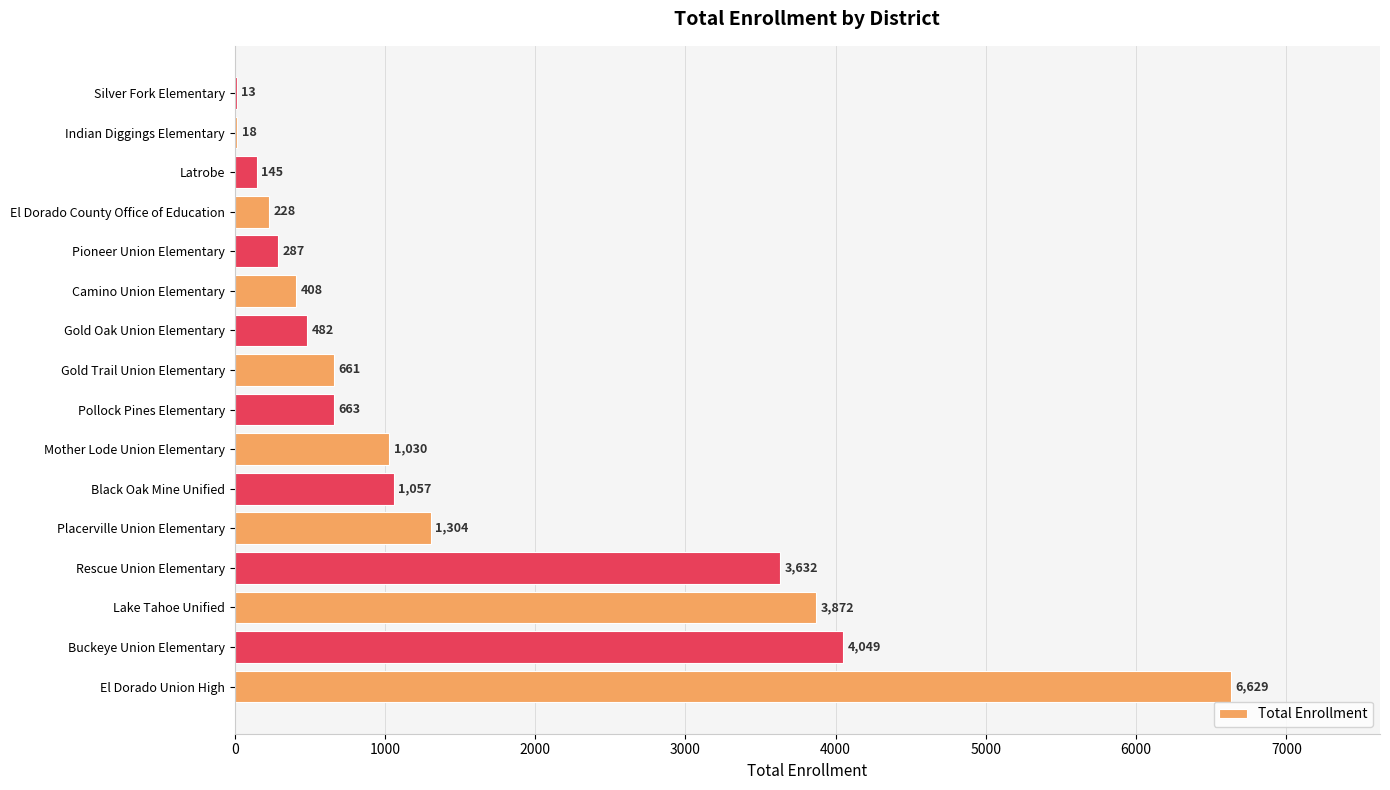

What is the change in value from Gold Oak Union Elementary to Pioneer Union Elementary?

-195